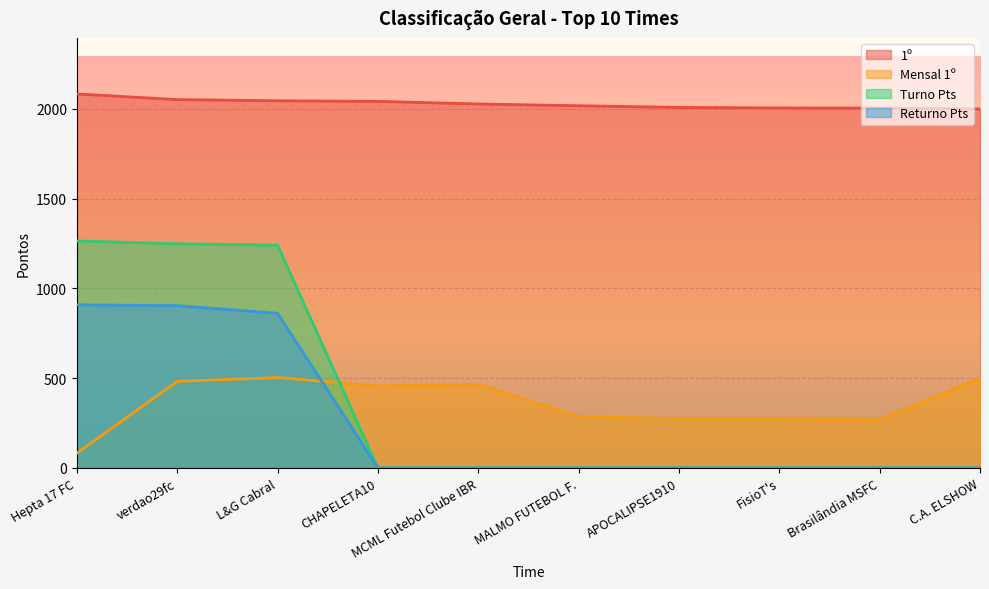

Which series ends up on top after the final intersection of Mensal 1º and Returno Pts?

Mensal 1º